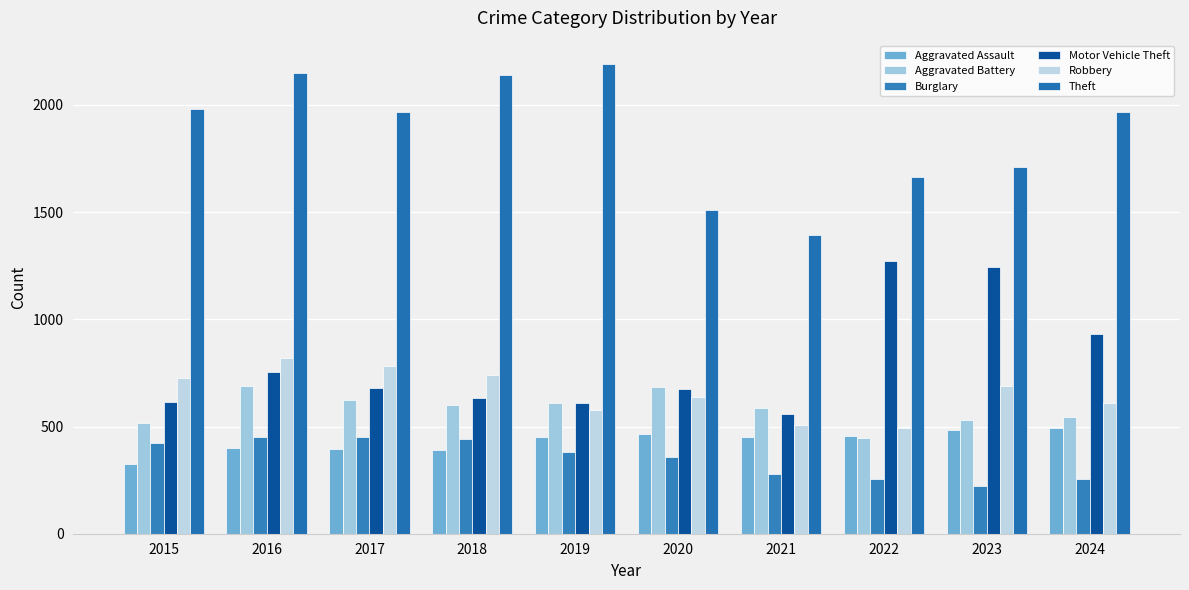

What is the lowest value of the Burglary series?

223